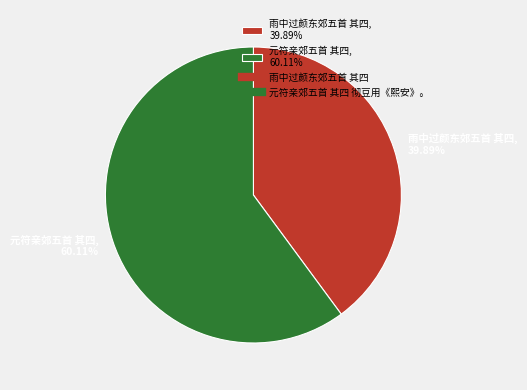

Between 元符亲郊五首 其四, 60.11% and 雨中过颜东郊五首 其四, 39.89%, which is larger?

元符亲郊五首 其四, 60.11%